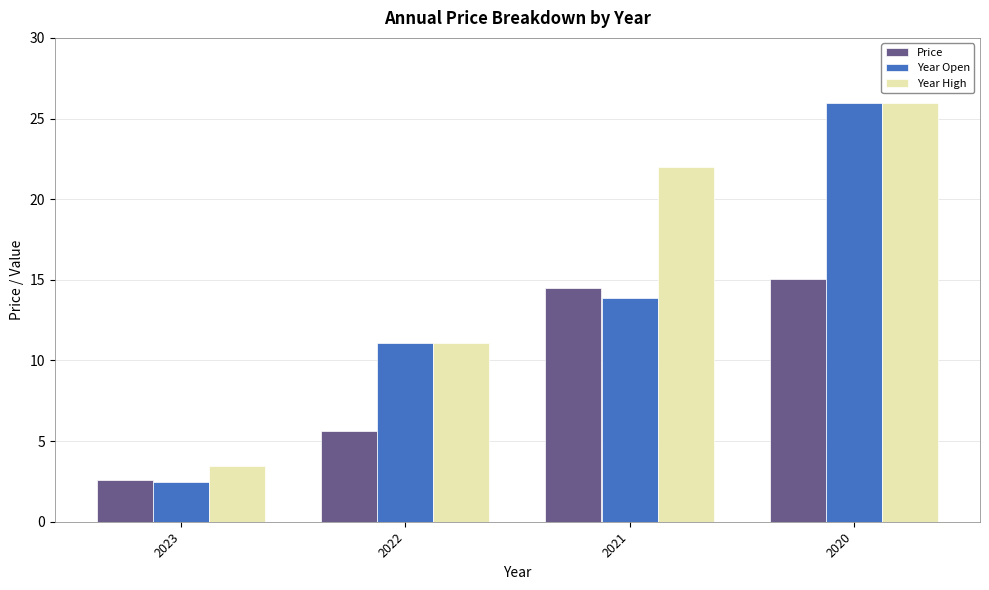

Read the Year Open value at 2021.

13.9